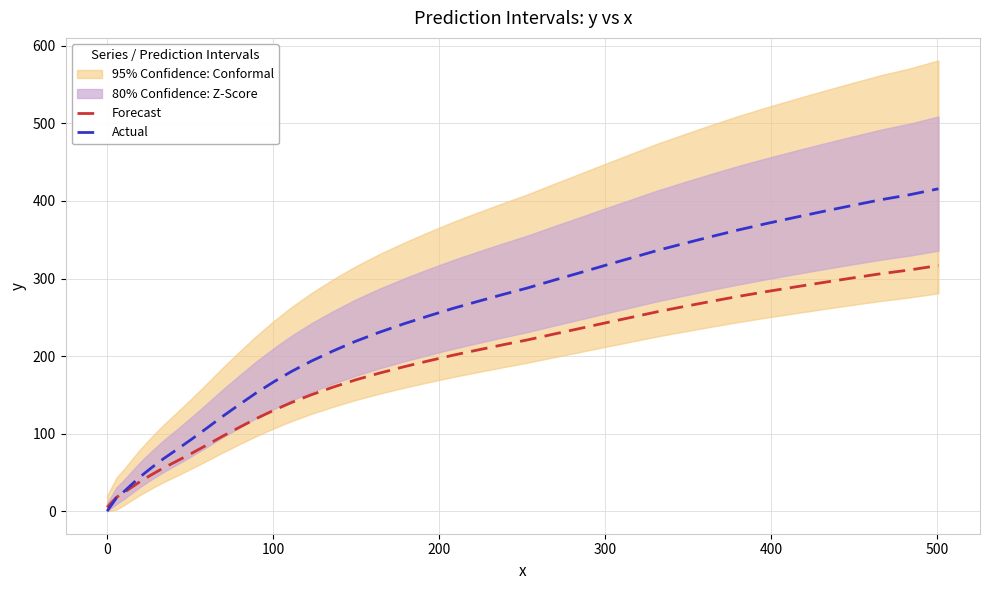

What is the greatest value displayed?

415.7